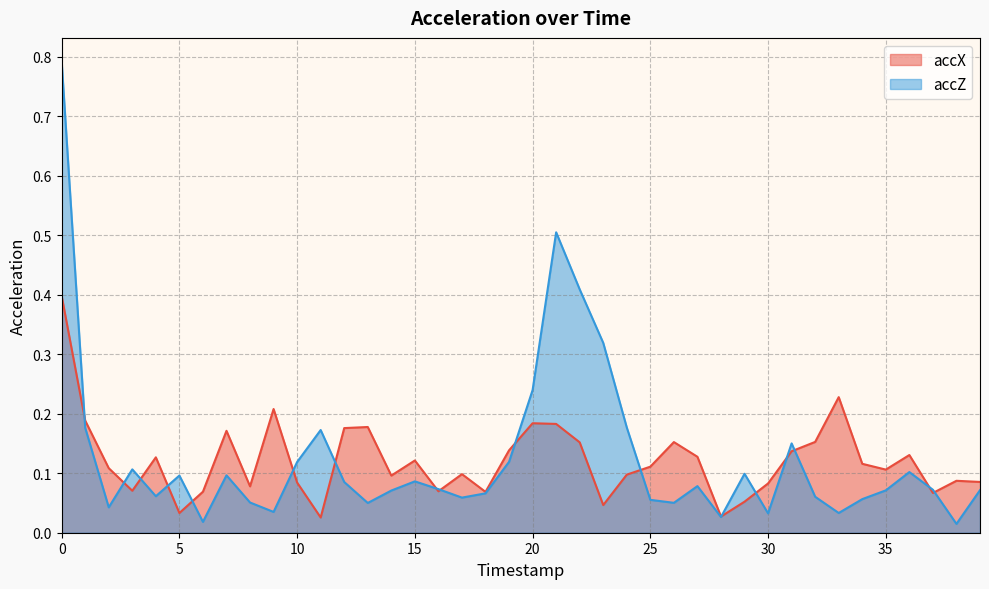

At which category does accZ reach its first local valley?

2